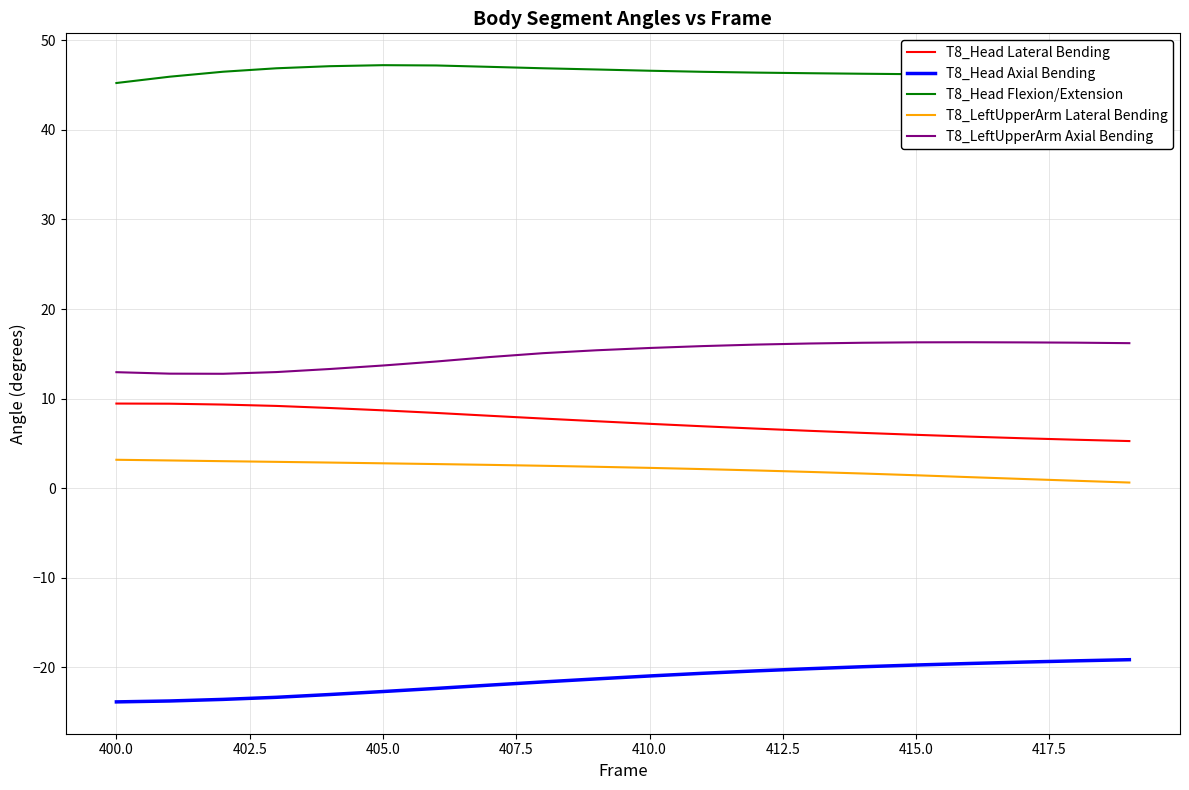

True or false: T8_Head Axial Bending and T8_LeftUpperArm Axial Bending cross at least once.

False